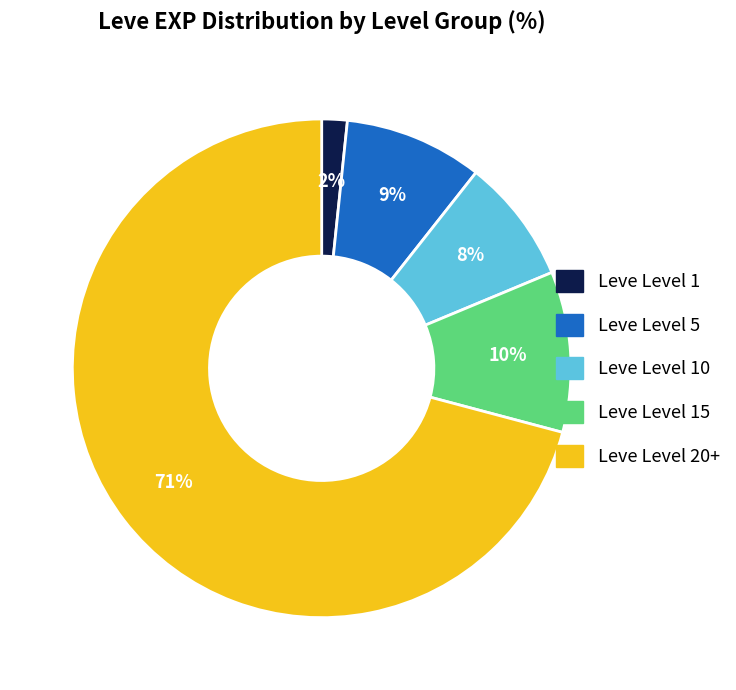

Is there a majority slice in this chart?

Yes